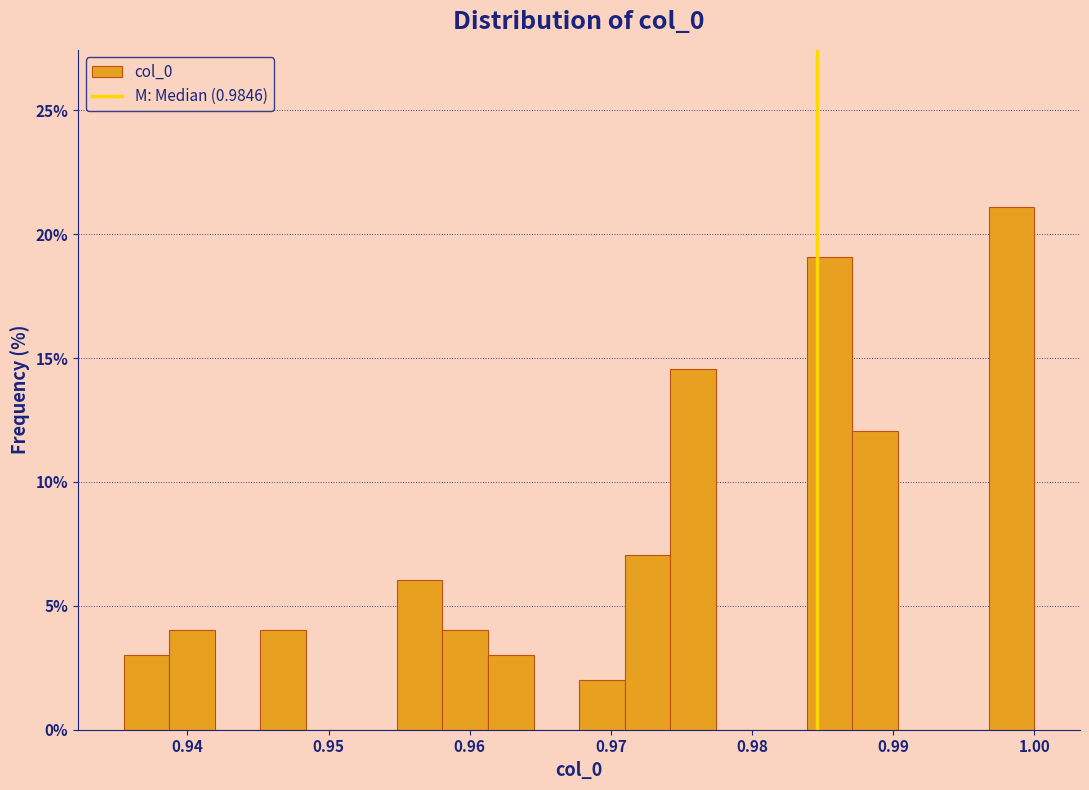

Read against the x-axis, roughly where is the centre of the tallest bar?

0.998